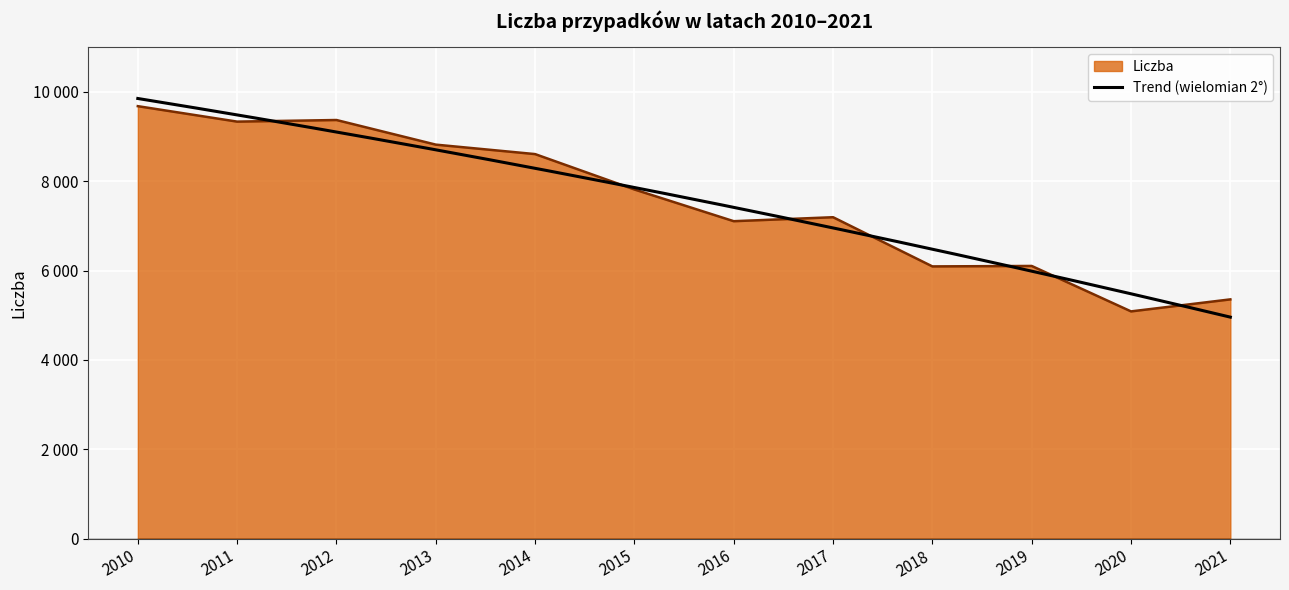

What is the smallest value displayed?

5085